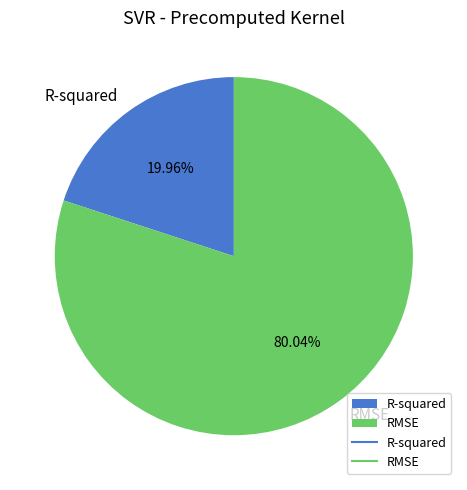

To the nearest percent, what is the combined percentage of R-squared and RMSE?

100%